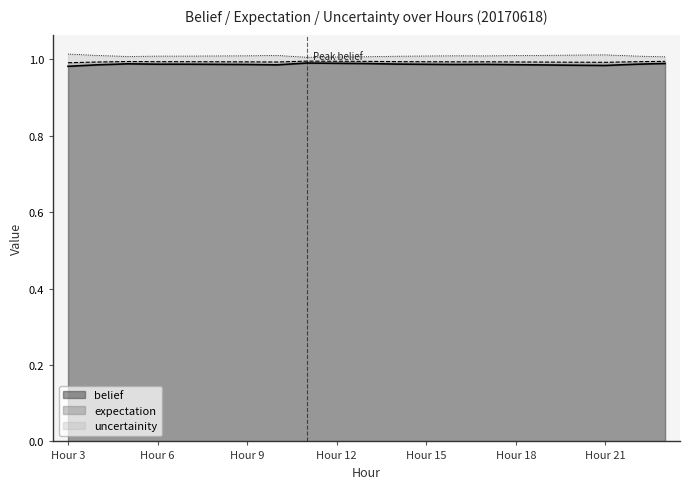

Which series has the largest total across all categories?

uncertainity